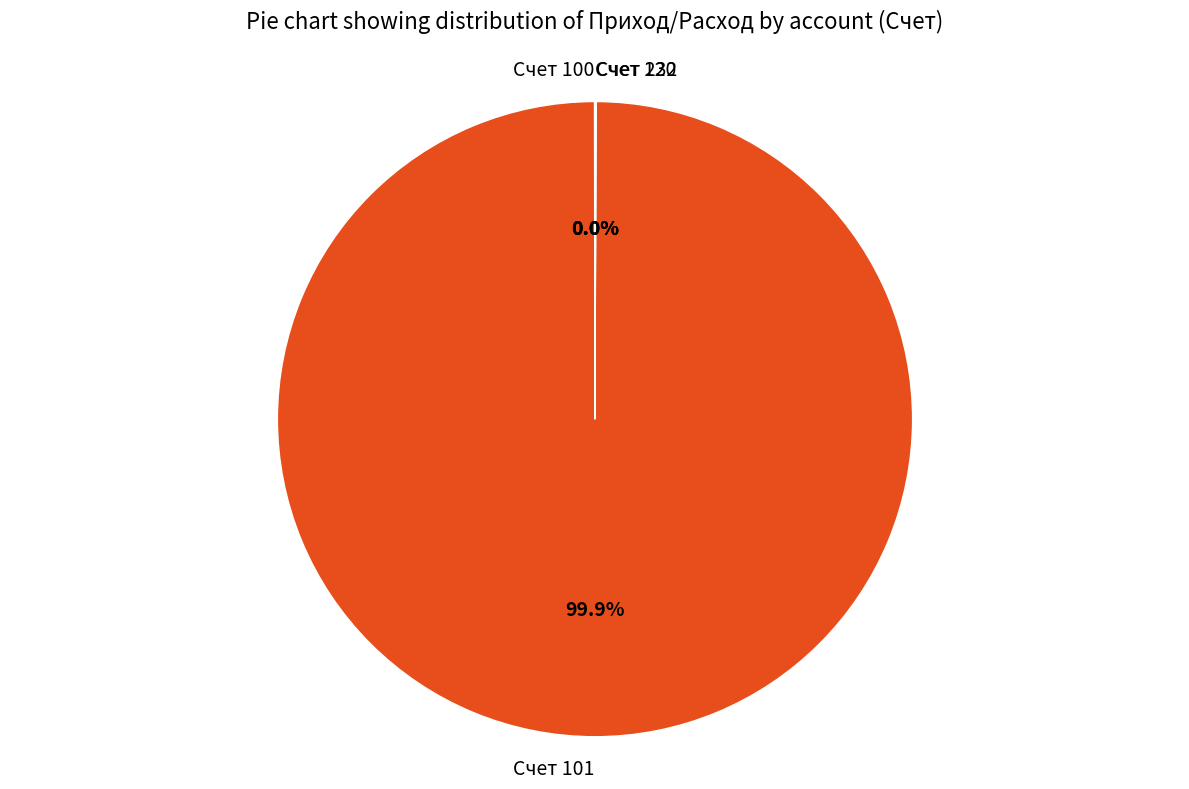

What is the largest slice in the pie chart?

Счет 101